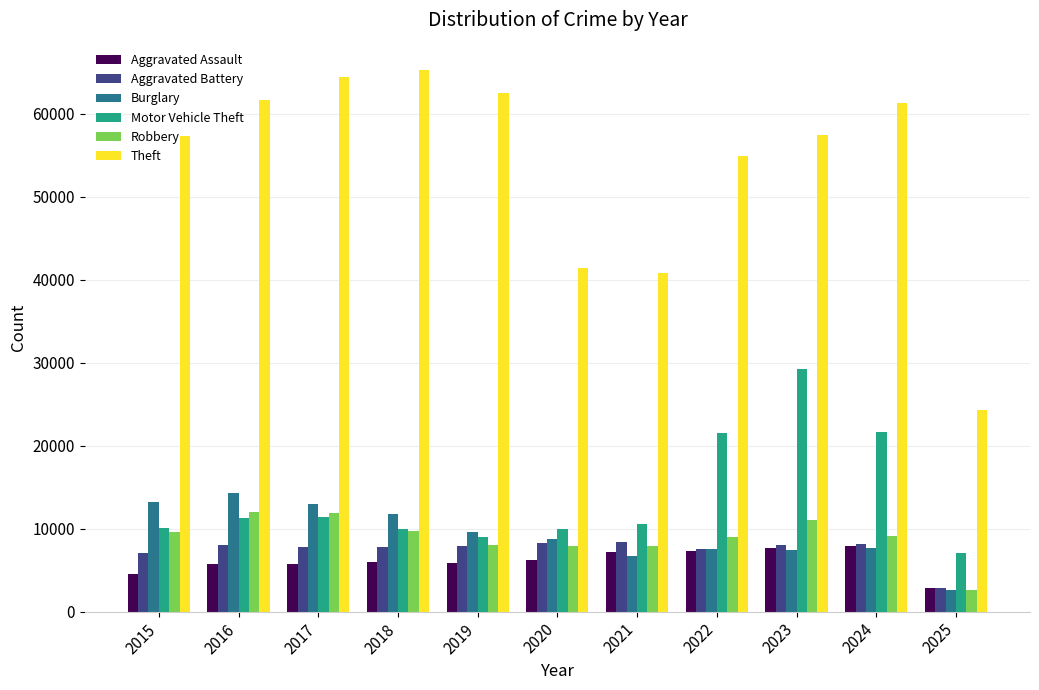

Between 2019 and 2025, which series saw the biggest shift?

Theft